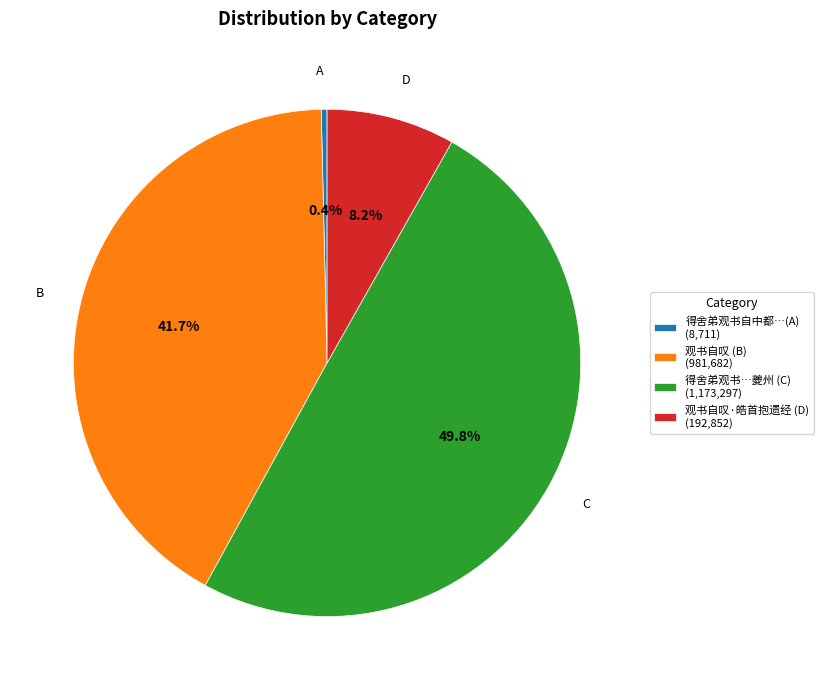

Count the number of slices in the pie.

4